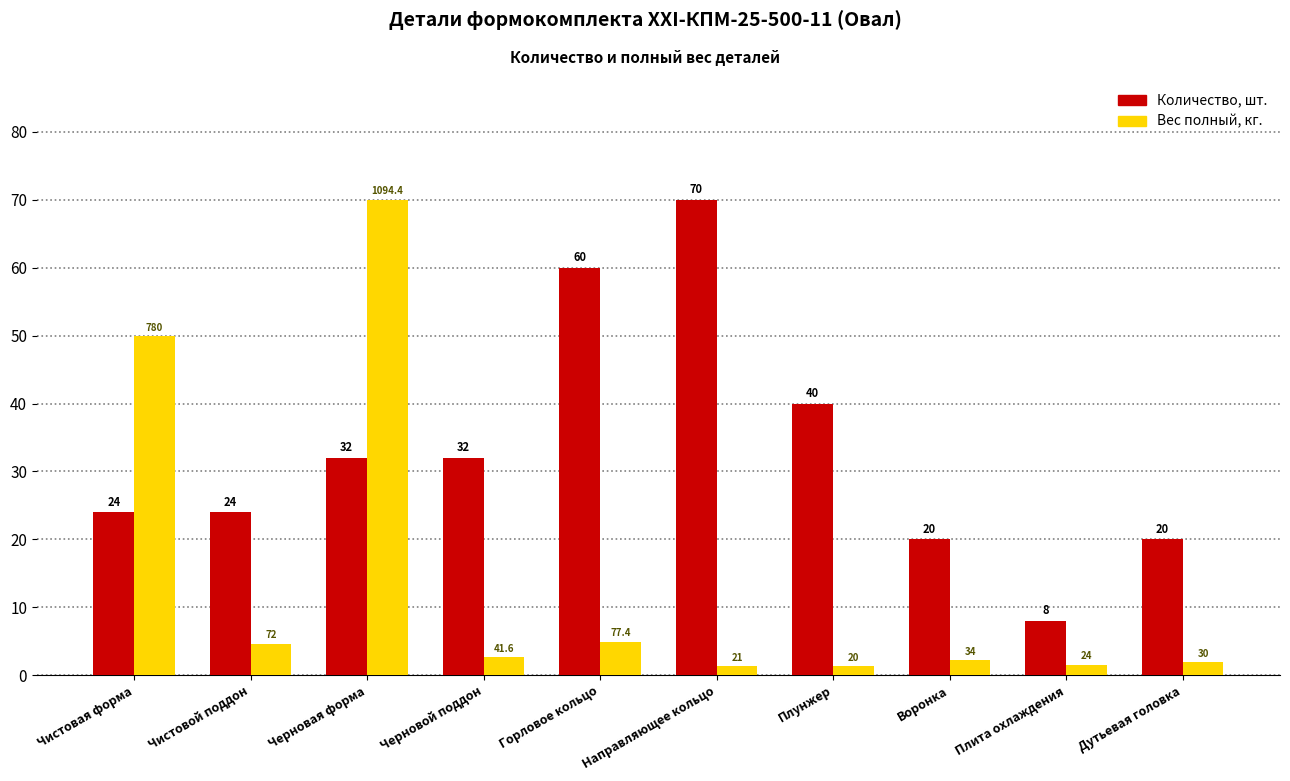

At which category is the sum across all series the highest?

Черновая форма